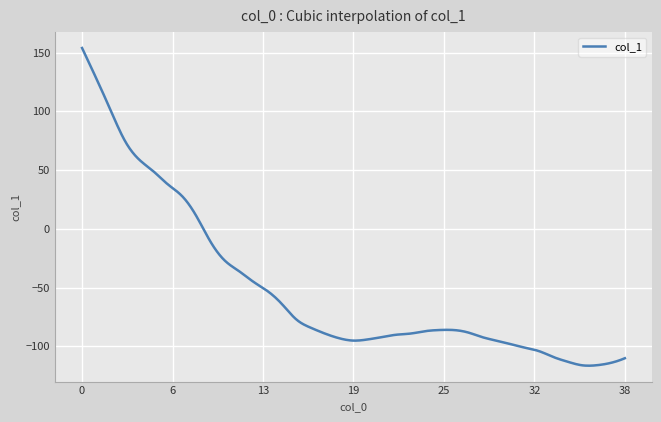

What is the greatest value displayed?

154.0